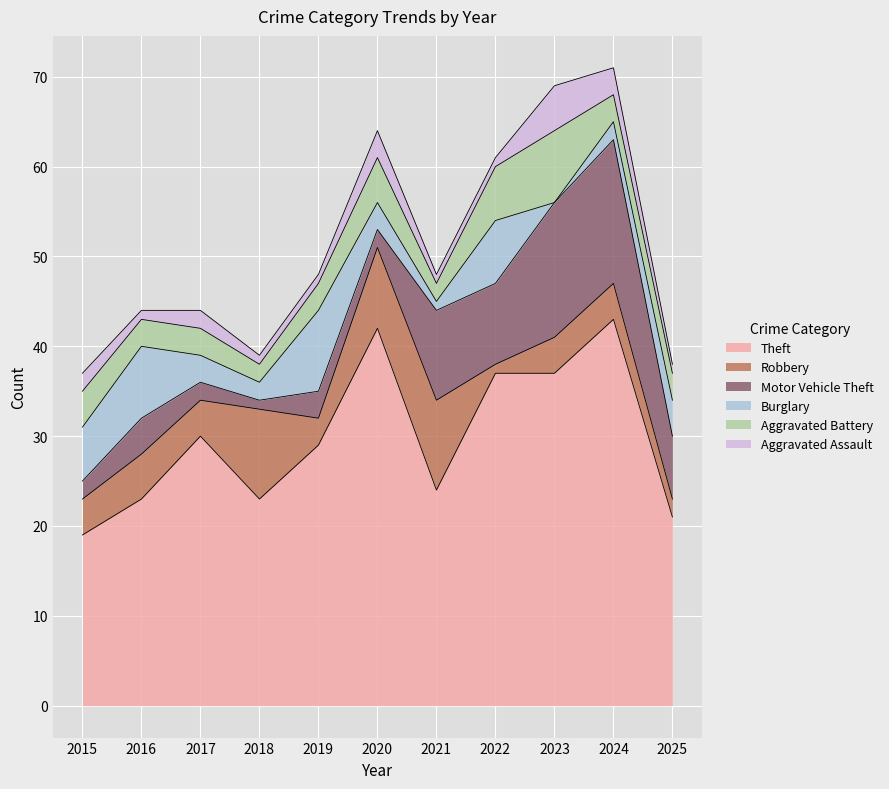

At how many categories does at least one series exceed 30?

4